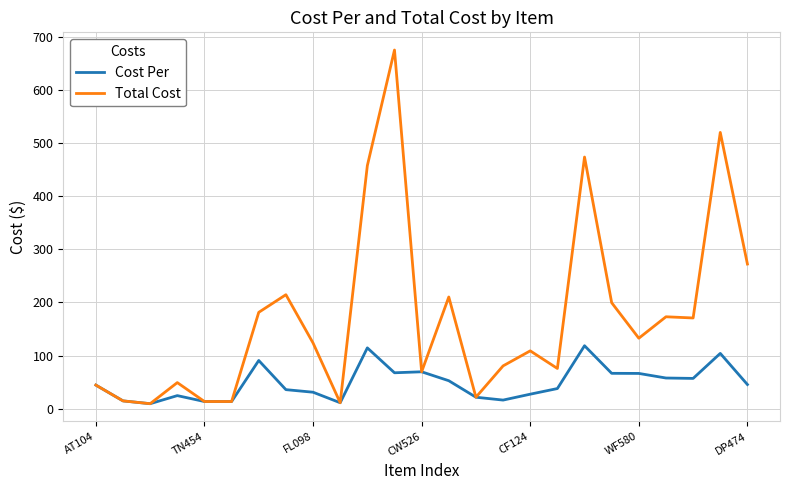

What is the greatest value displayed?

675.0